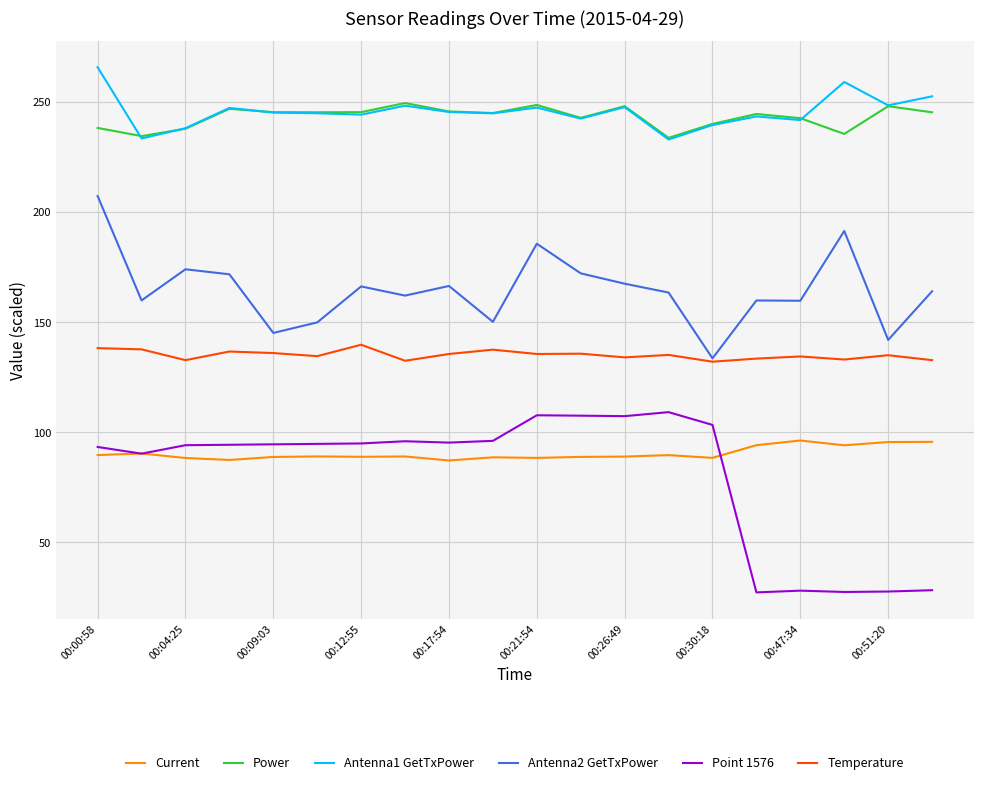

List the series in order of their peak value, highest first.

Antenna1 GetTxPower, Power, Antenna2 GetTxPower, Temperature, Point 1576, Current